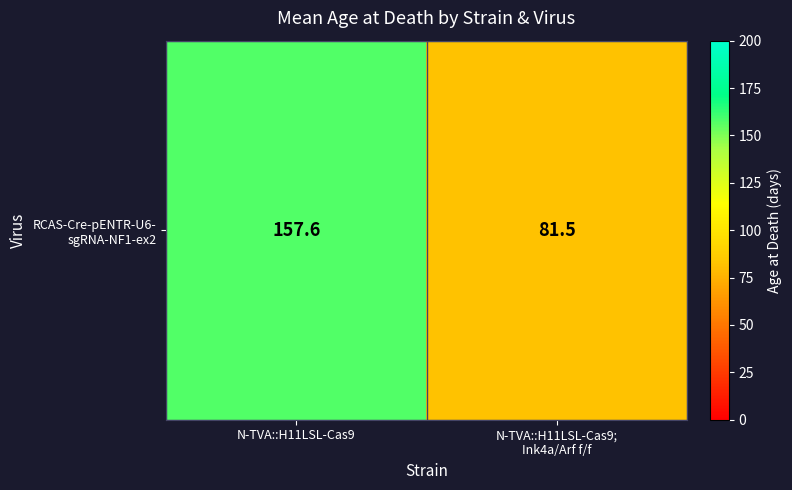

Count the number of values greater than 157.

1